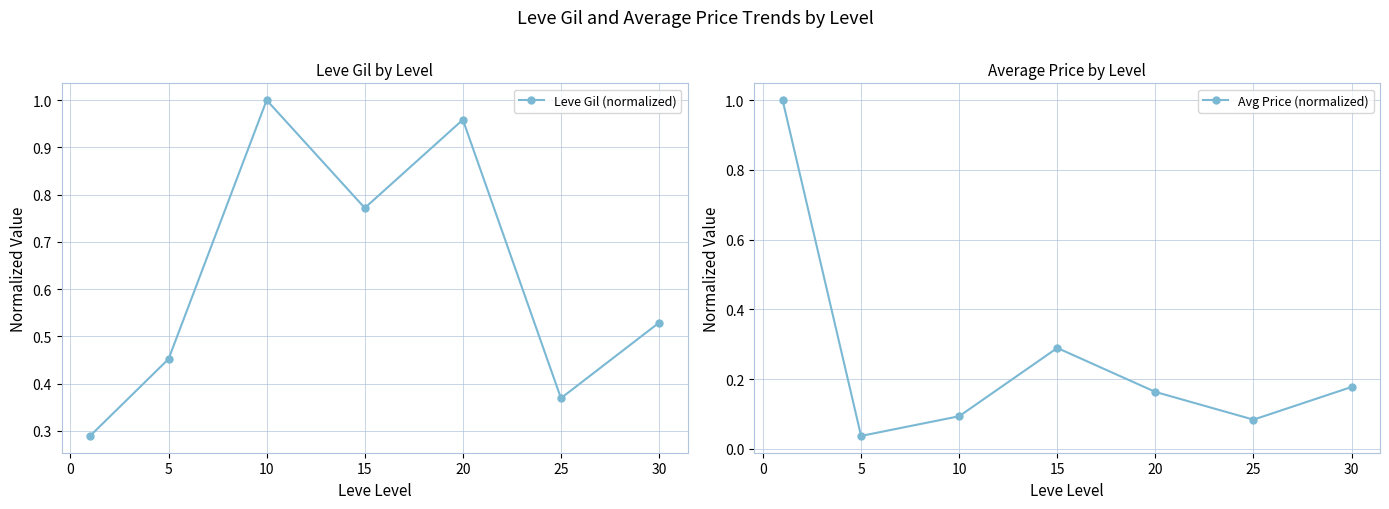

Count the number of categories in the chart.

7